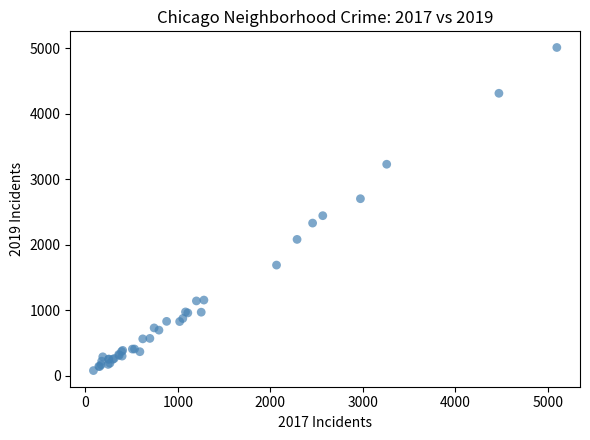

What Y value in the scatter plot is closest to 2542?

2441